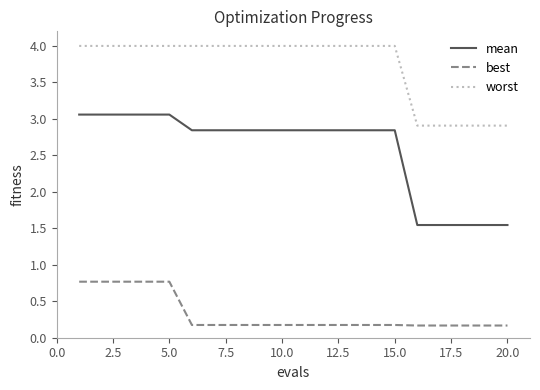

List the series in order of their peak value, highest first.

worst, mean, best